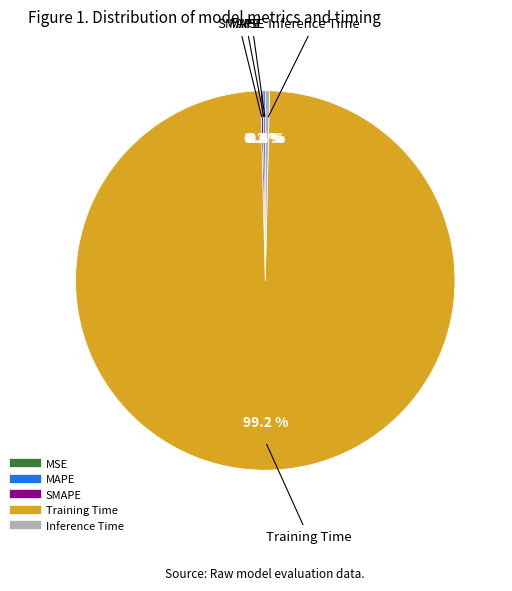

Which slice is the largest?

Training Time